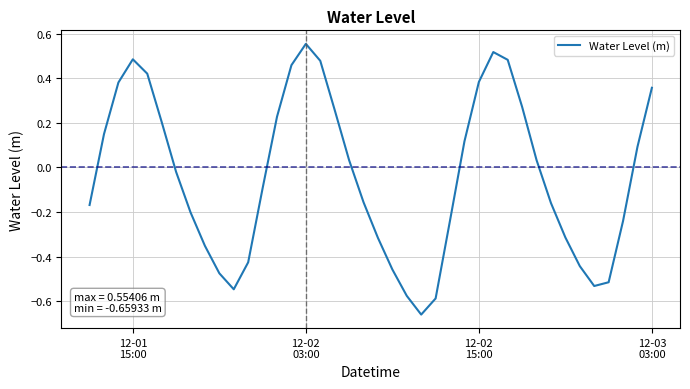

Reading right to left, transcribe all the data shown in this chart.

0.4	0.1	-0.2	-0.5	-0.5	-0.4	-0.3	-0.2	0.0	0.3	0.5	0.5	0.4	0.1	-0.2	-0.6	-0.7	-0.6	-0.5	-0.3	-0.2	0.0	0.3	0.5	0.6	0.5	0.2	-0.1	-0.4	-0.5	-0.5	-0.4	-0.2	-0.0	0.2	0.4	0.5	0.4	0.1	-0.2